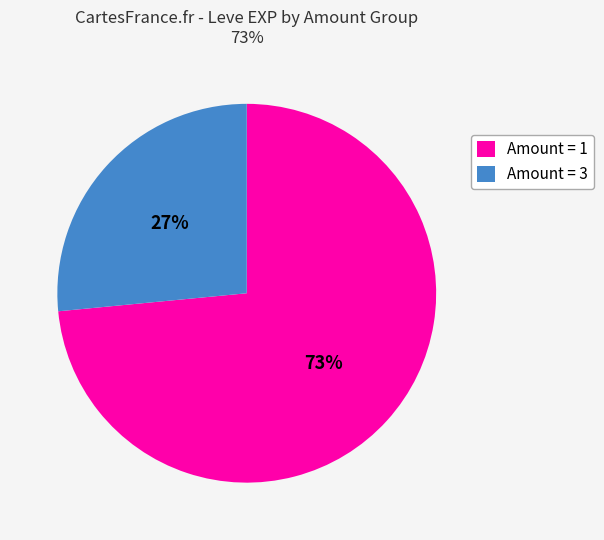

To the nearest percent, what portion does Amount = 3 represent?

27%